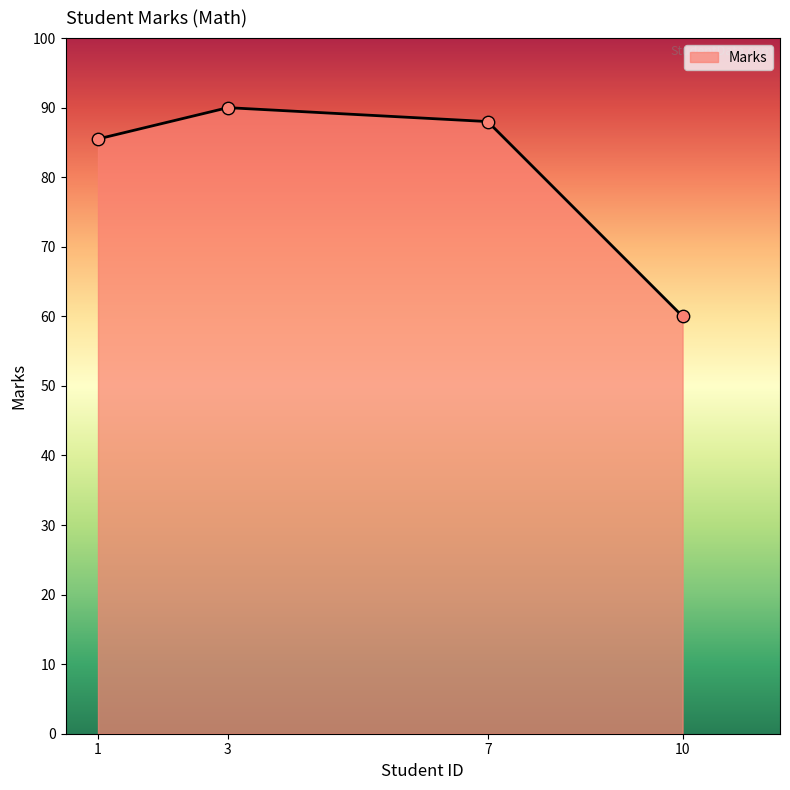

Approximately how many times larger is the value at 7 compared to 3?

1.0